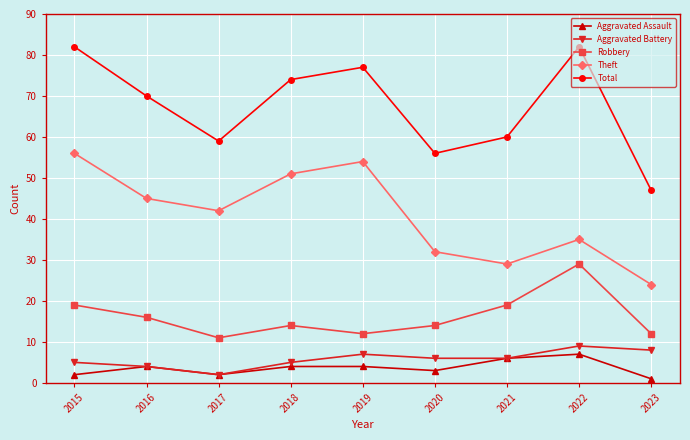

In Aggravated Battery, how many points are higher than both neighbors (excluding endpoints)?

2